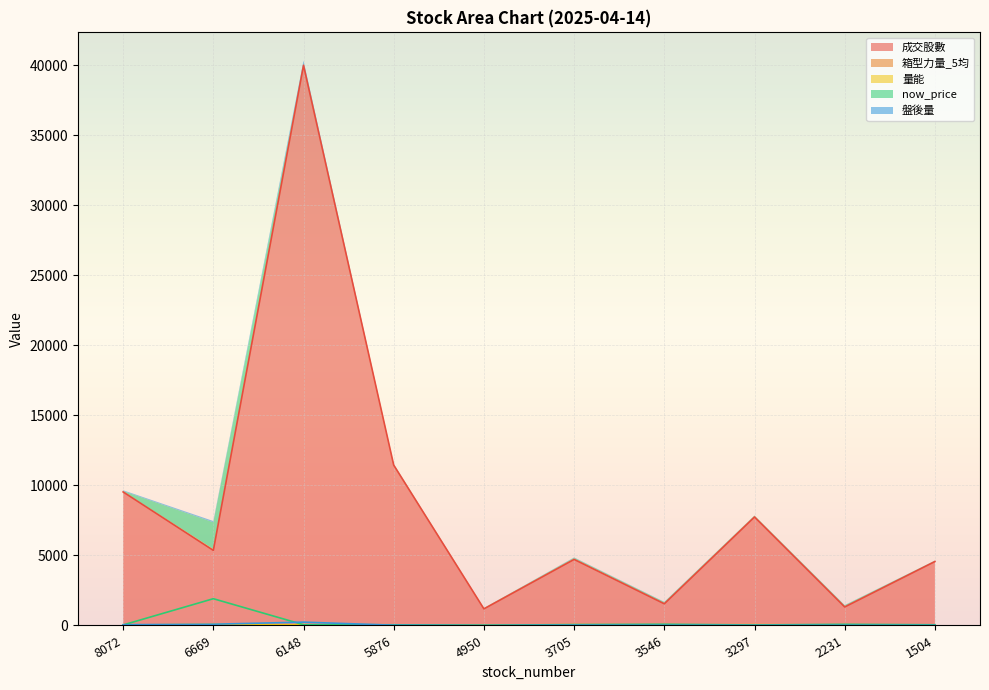

What is the total value across all series at 1504?

4633.4